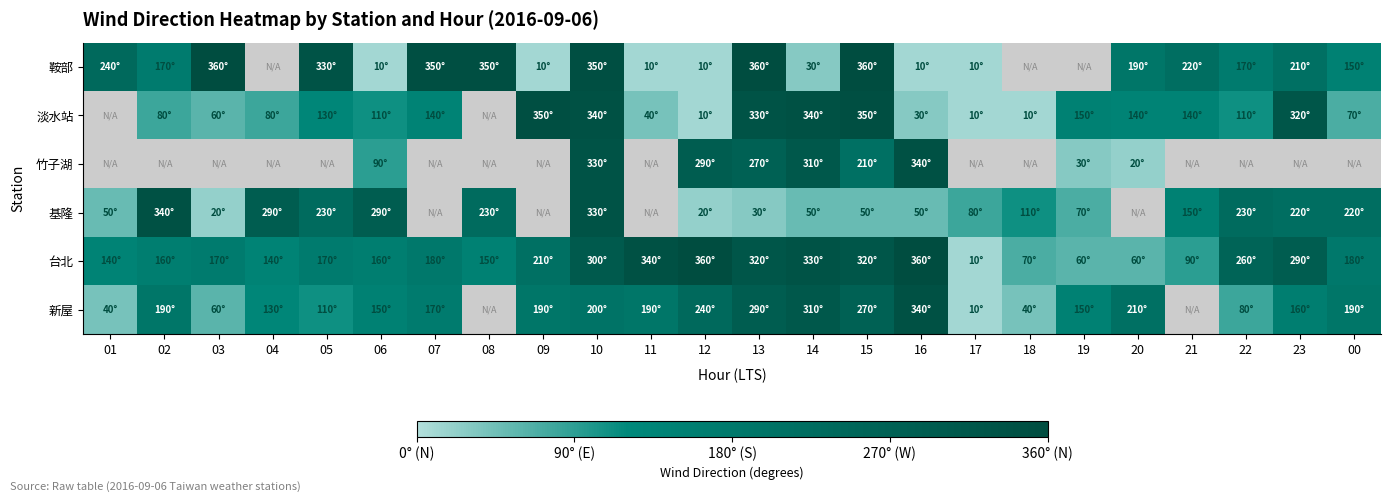

Which label corresponds to the smallest value in the chart?

06